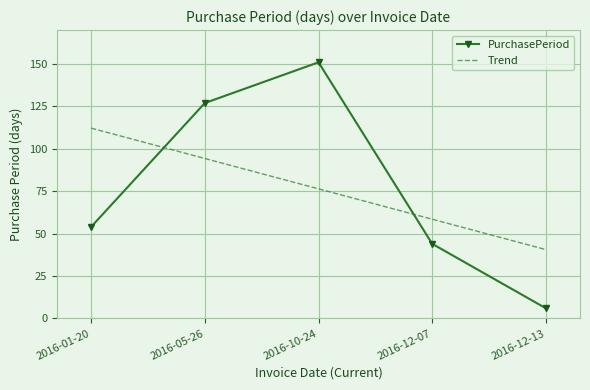

Reading right to left, list all the values displayed in this chart.

PurchasePeriod: 2016-12-13=6.0	2016-12-07=44.0	2016-10-24=151.0	2016-05-26=127.0	2016-01-20=54.0
Trend: 2016-12-13=40.6	2016-12-07=58.5	2016-10-24=76.4	2016-05-26=94.3	2016-01-20=112.2